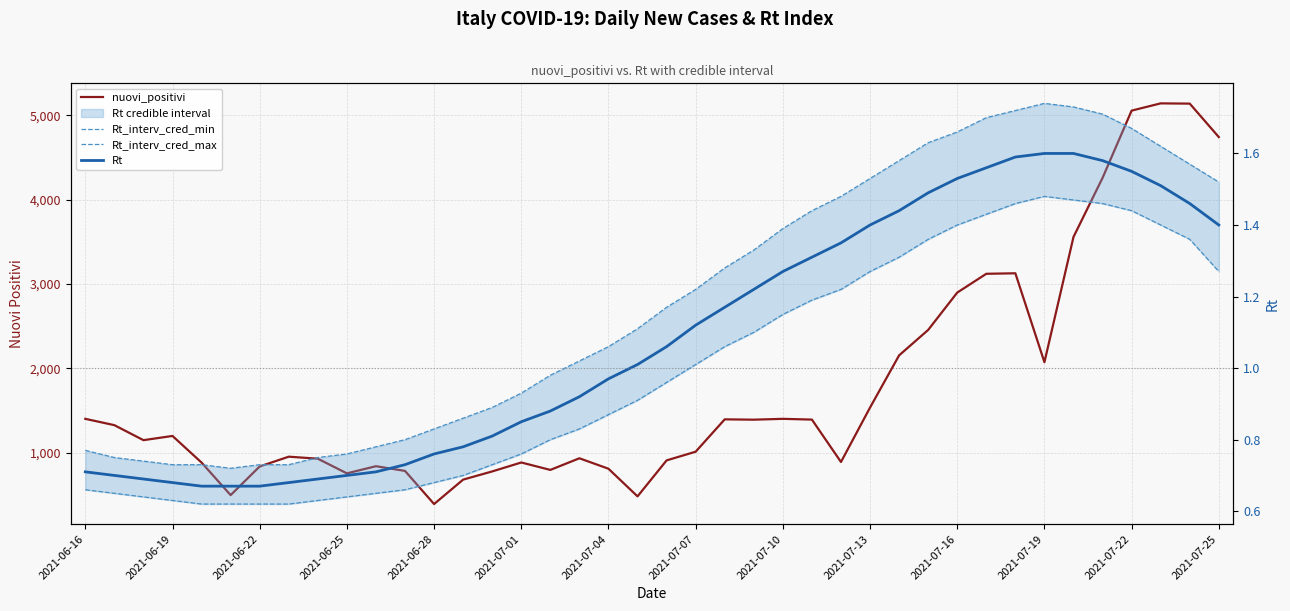

List the series in order of their peak value, highest first.

nuovi_positivi, Rt_interv_cred_max, Rt, Rt_interv_cred_min